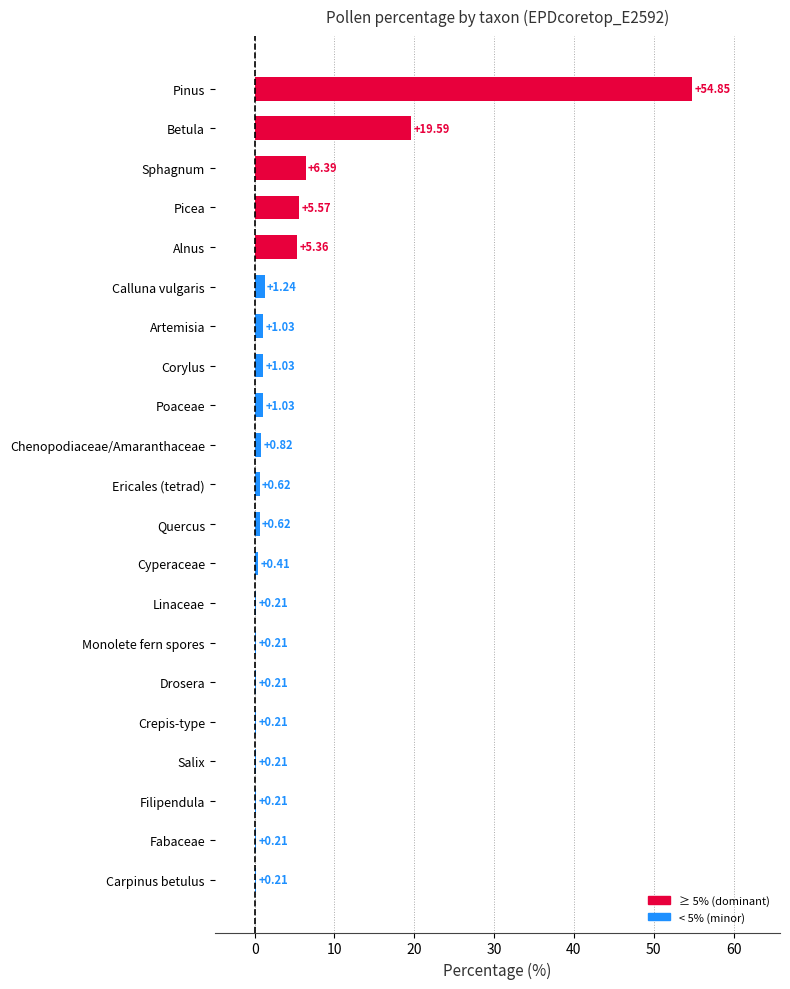

What is the change in value from Quercus to Calluna vulgaris?

+0.6